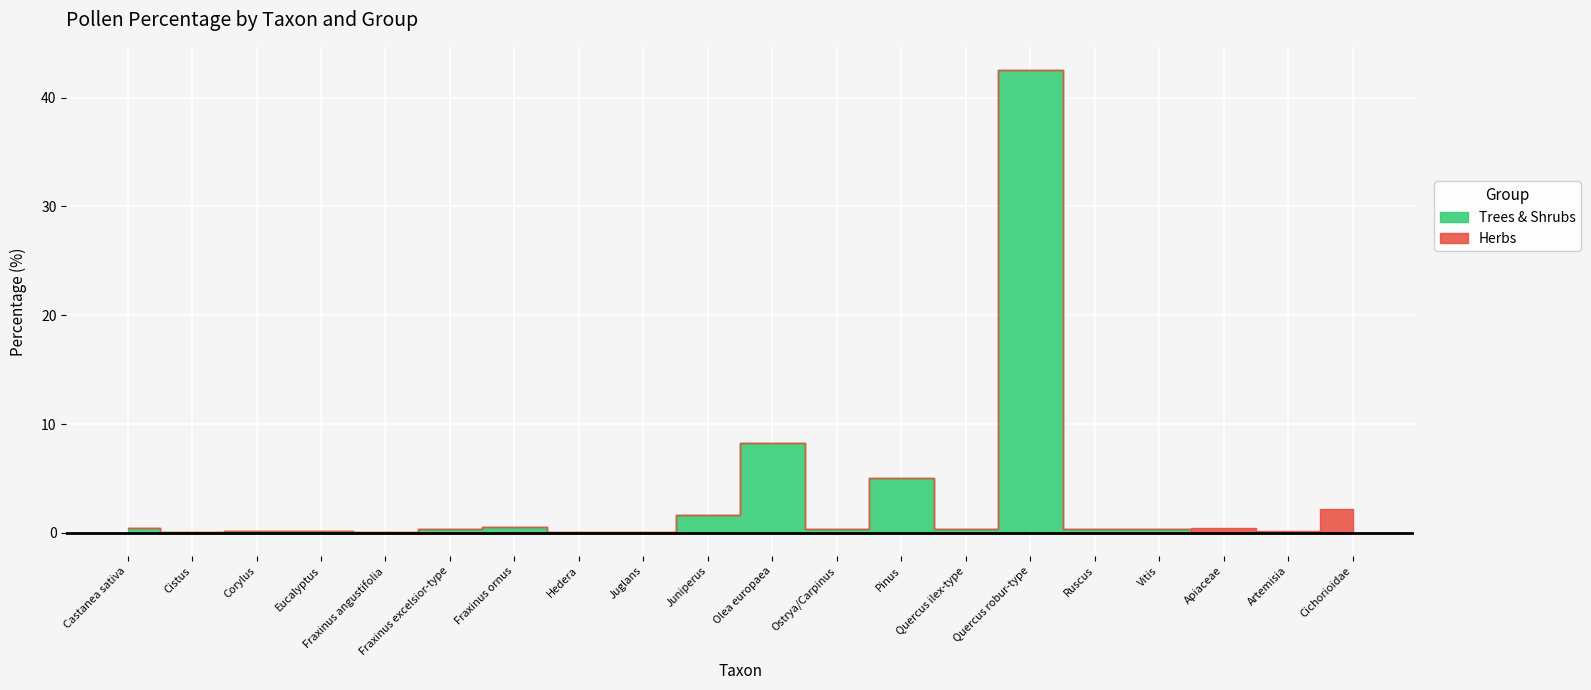

At which category is the sum across all series the highest?

Quercus robur-type